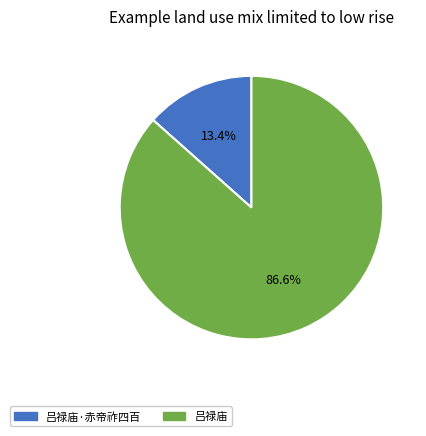

Which has a higher value, 吕禄庙·赤帝祚四百 or 吕禄庙?

吕禄庙